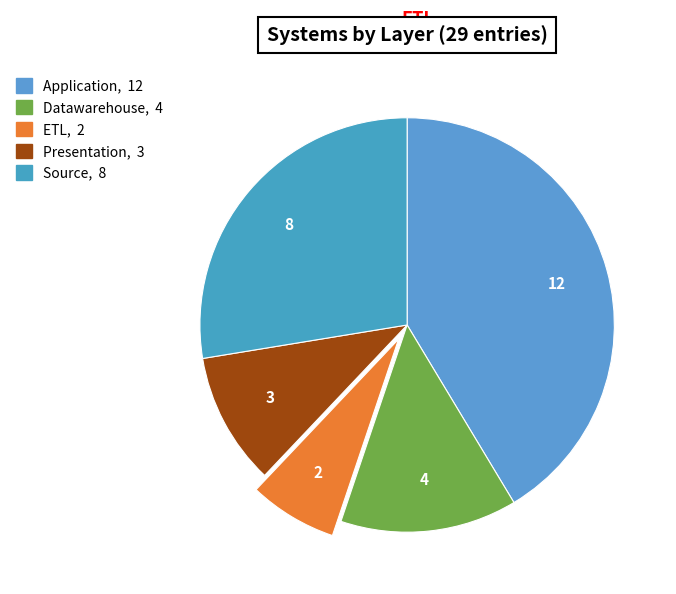

How many slices are in this pie chart?

5